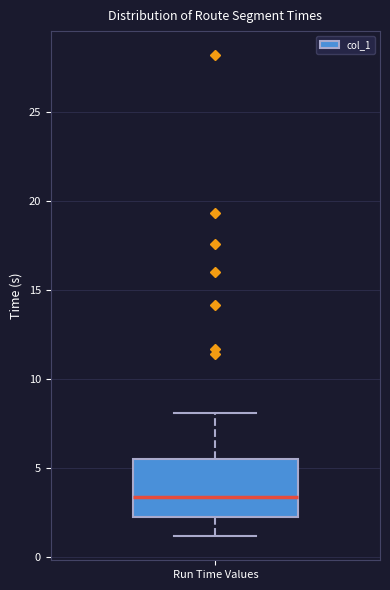

Transcribe this box plot: give where the median line is, the range the box spans, and where the two whiskers end, as read against the y-axis. The values are not printed on the chart, so give them approximately, as read against the axis.

median 3.5, box 2.0 to 5.5, whiskers 1.0 to 8.0